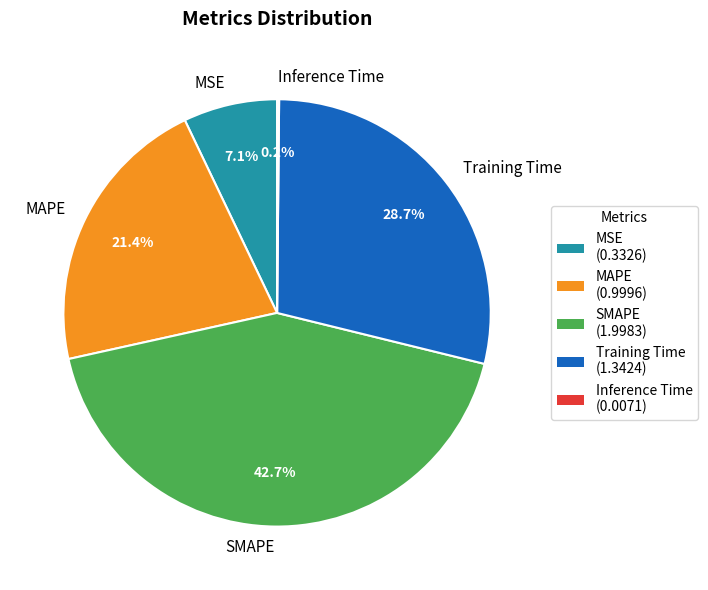

Does SMAPE account for over 50% of the chart?

No